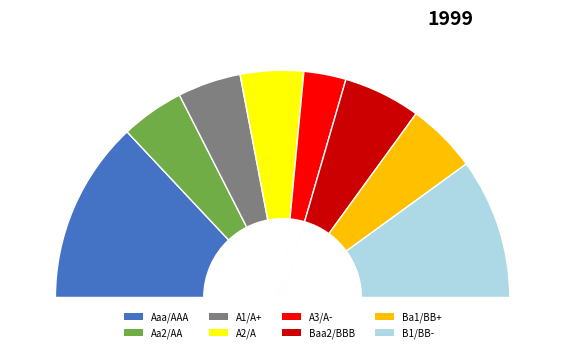

To the nearest percent, what is the difference between the A1/A+ and Baa2/BBB slice percentages?

2%